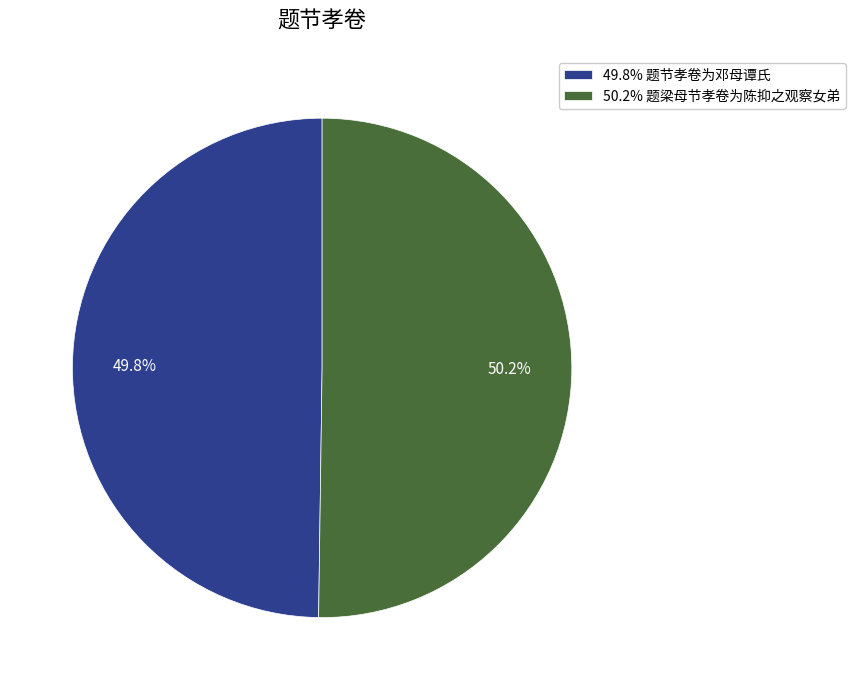

What is the ratio of the value at 49.8% 题节孝卷为邓母谭氏 to the value at 50.2% 题梁母节孝卷为陈抑之观察女弟?

1.0